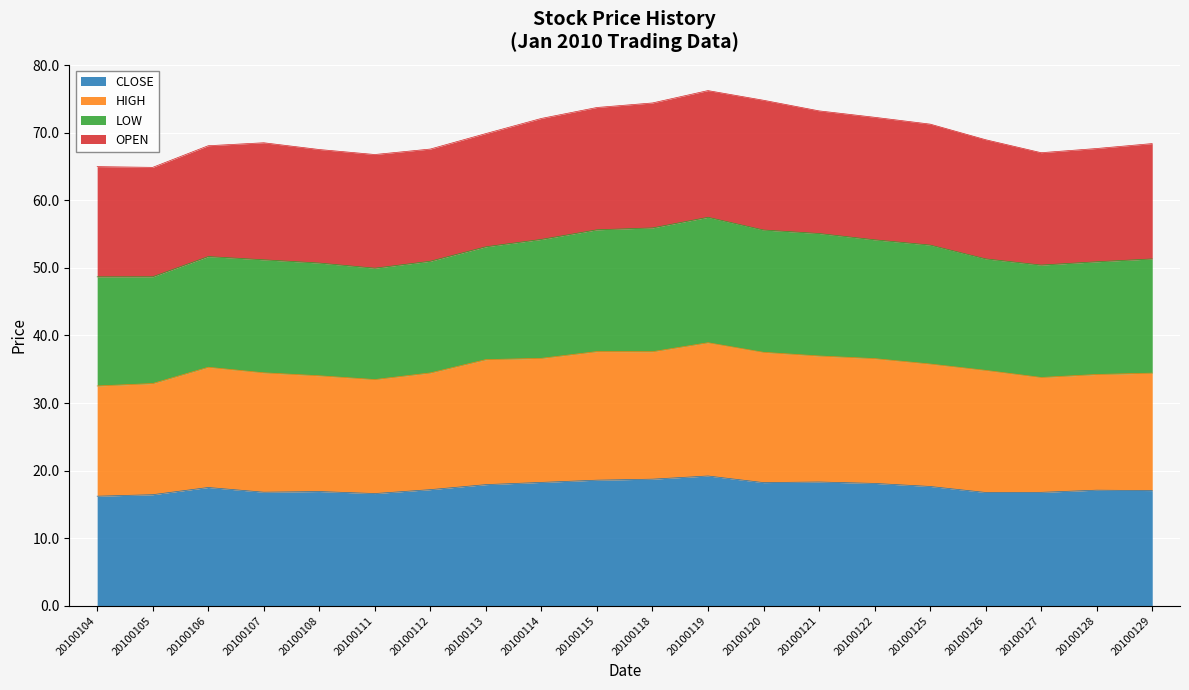

At which label does HIGH first exceed 35?

20100106